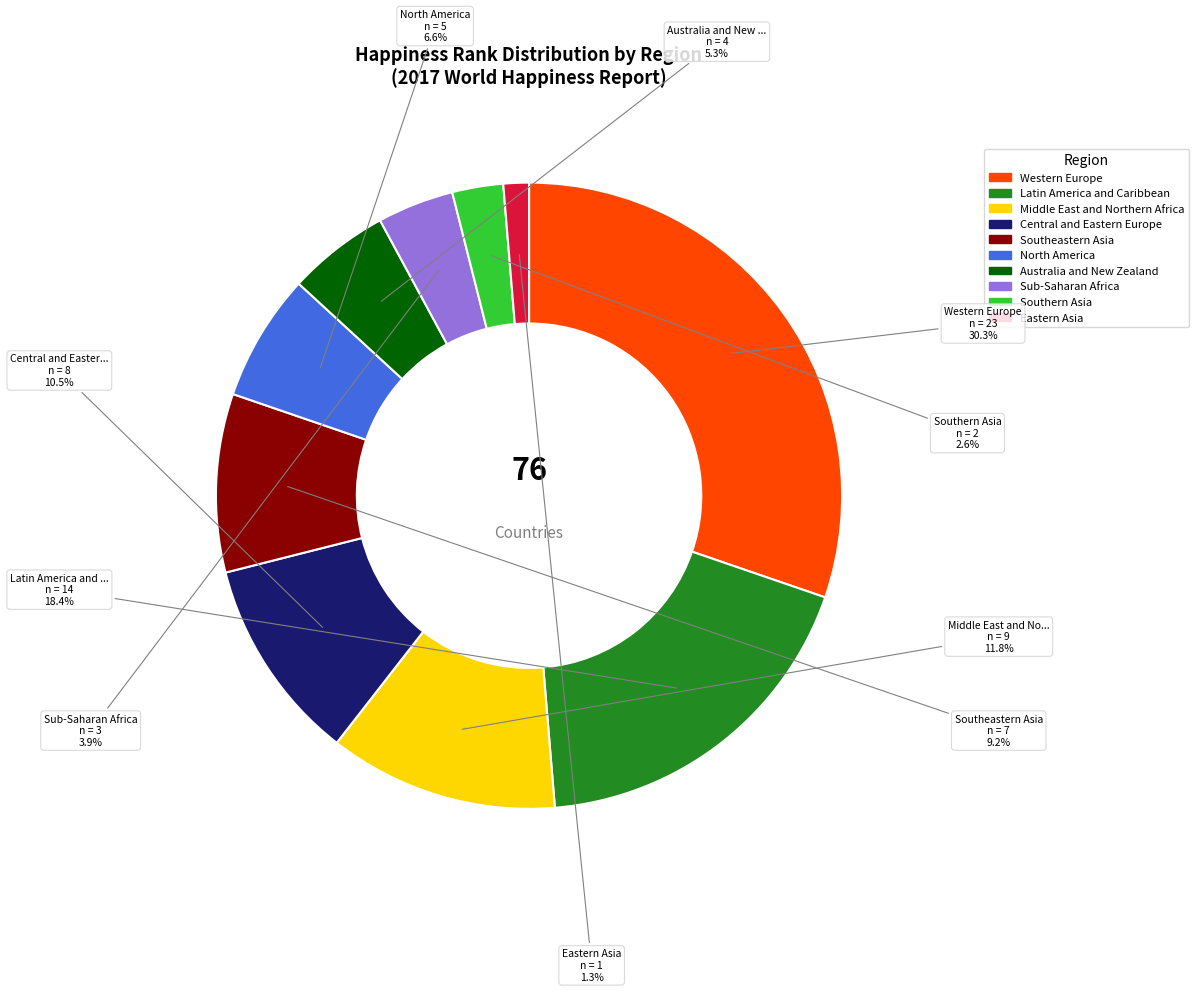

How many segments does this pie chart have?

10